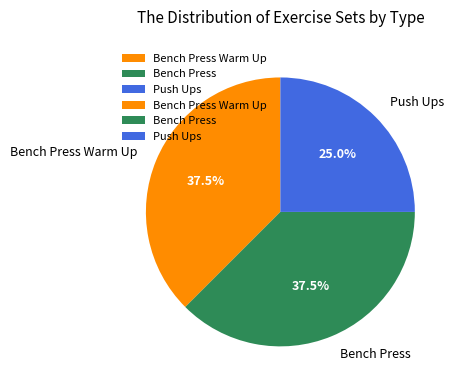

Is it true that Bench Press is 28% of the pie?

False